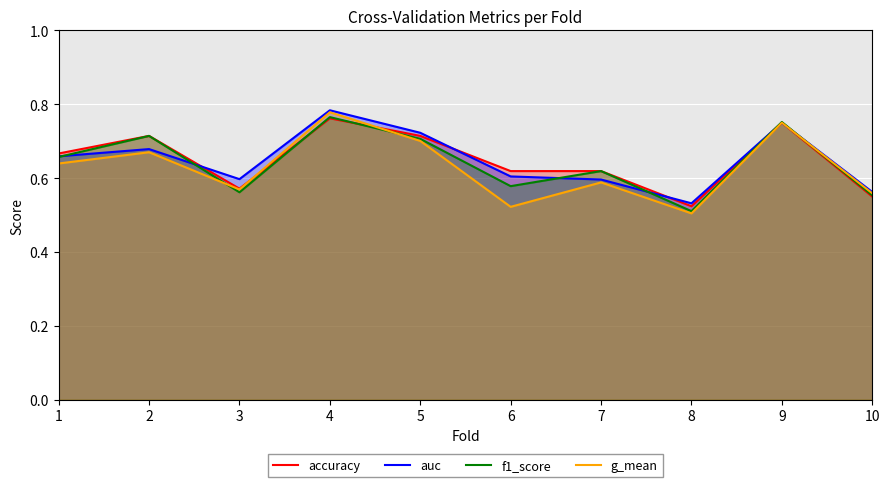

Is the value of g_mean at 1 greater than the value of auc at 6?

Yes